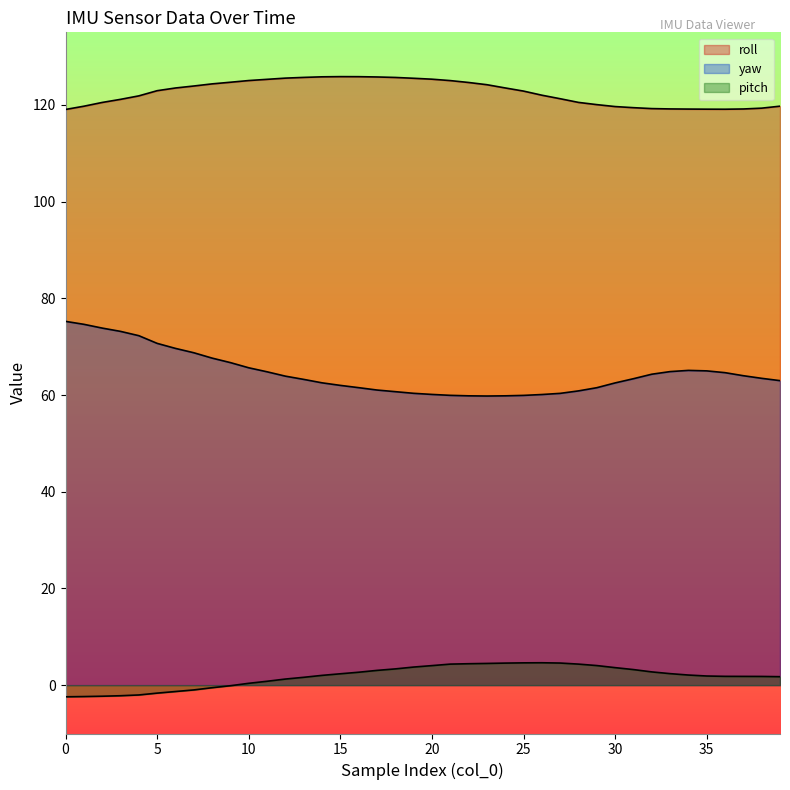

Reading right to left, extract all data points from this chart.

roll: 119.7	119.3	119.2	119.1	119.1	119.1	119.2	119.2	119.4	119.7	120.0	120.5	121.3	122.0	122.8	123.5	124.2	124.6	125.0	125.3	125.5	125.7	125.8	125.8	125.8	125.8	125.7	125.5	125.3	125.0	124.7	124.3	123.9	123.5	122.9	121.9	121.1	120.5	119.7	119.0
yaw: 63.0	63.5	64.0	64.6	65.0	65.1	64.8	64.3	63.4	62.5	61.5	60.9	60.3	60.1	59.9	59.8	59.8	59.8	59.9	60.1	60.4	60.7	61.0	61.5	62.0	62.5	63.2	63.9	64.8	65.6	66.7	67.6	68.7	69.6	70.7	72.3	73.2	73.8	74.6	75.2
pitch: 1.8	1.8	1.8	1.8	1.9	2.1	2.4	2.7	3.2	3.6	4.0	4.3	4.6	4.6	4.6	4.6	4.5	4.4	4.3	4.0	3.7	3.4	3.0	2.7	2.4	2.0	1.6	1.3	0.8	0.4	-0.1	-0.5	-1.0	-1.3	-1.6	-2.0	-2.2	-2.3	-2.4	-2.4